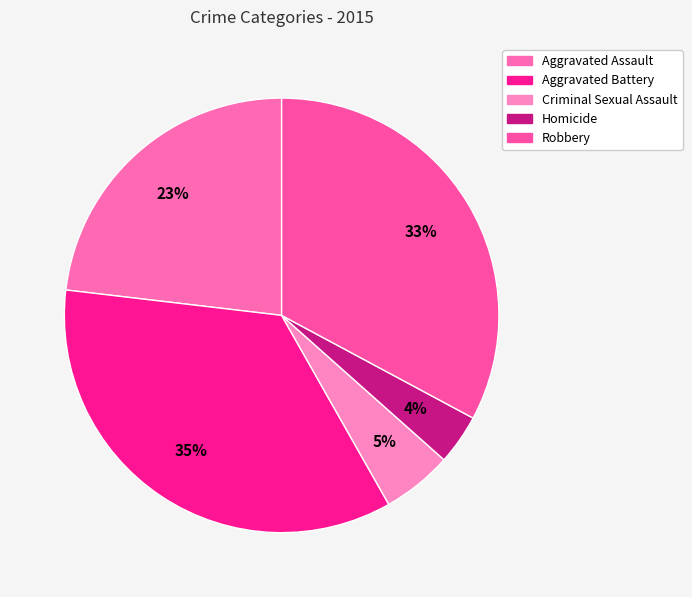

The Robbery slice represents 25% of the pie. True or false?

False